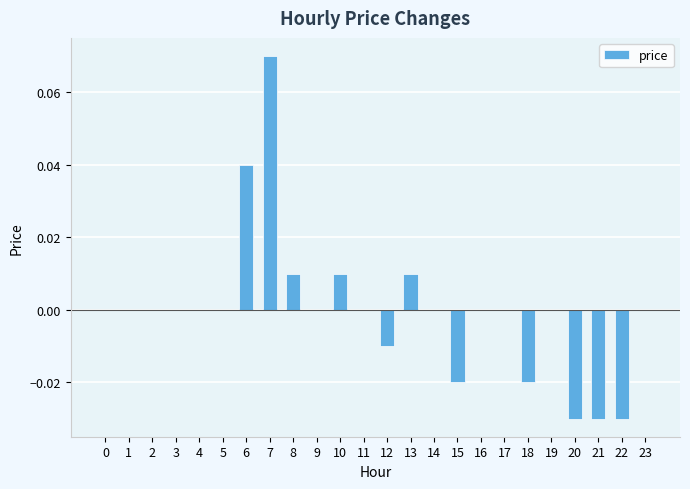

How many series are shown in this chart?

1